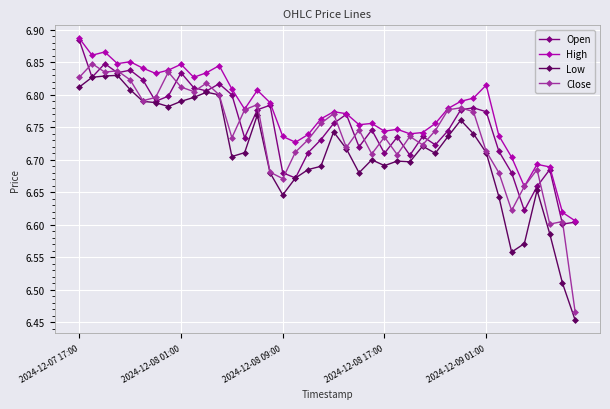

True or false: High has more than 1 points higher than both neighbors.

True